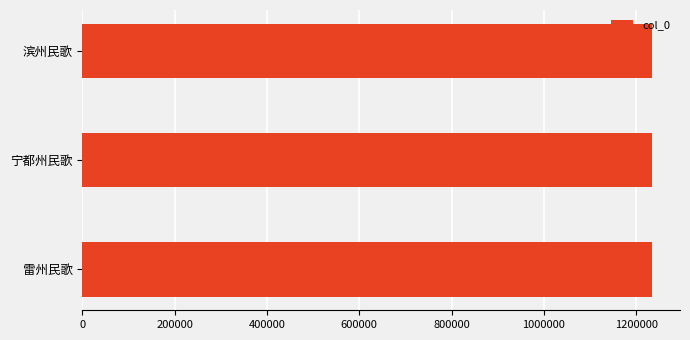

What is the sum of all values?

3698557